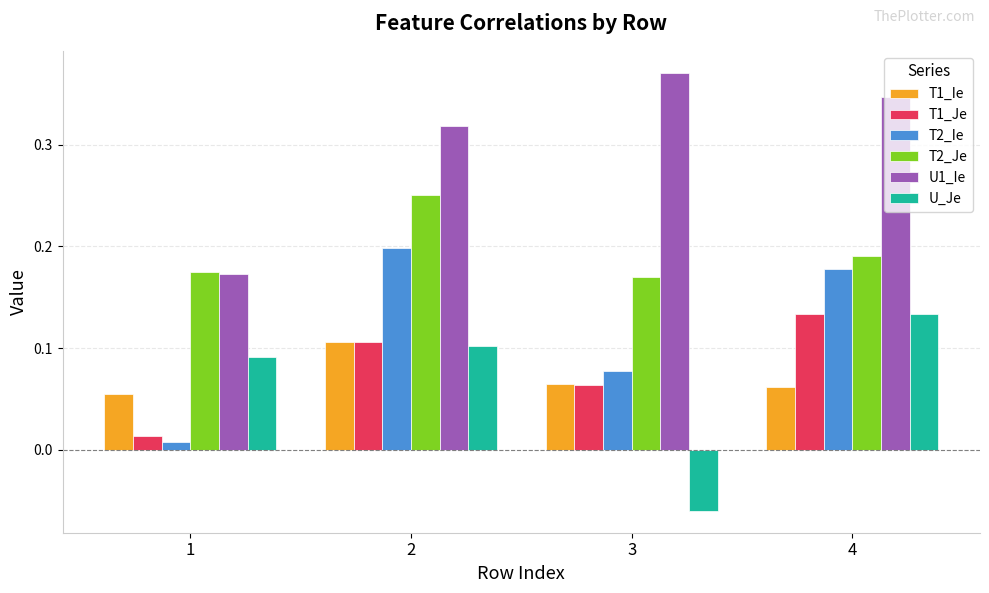

Which category has the lowest value across all series?

3